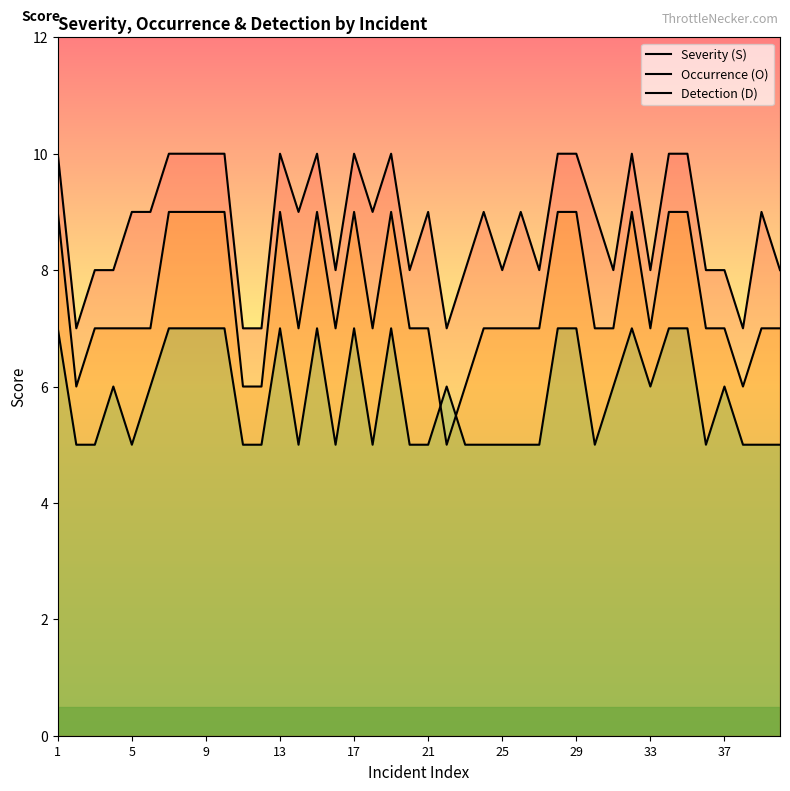

Which series has the largest total across all categories?

Severity (S)